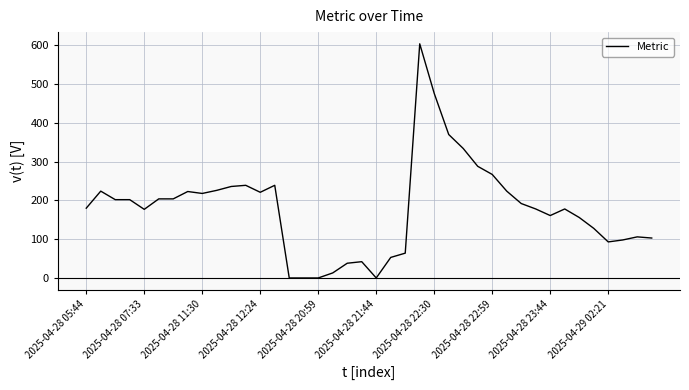

What is the difference between the maximum and minimum values?

604